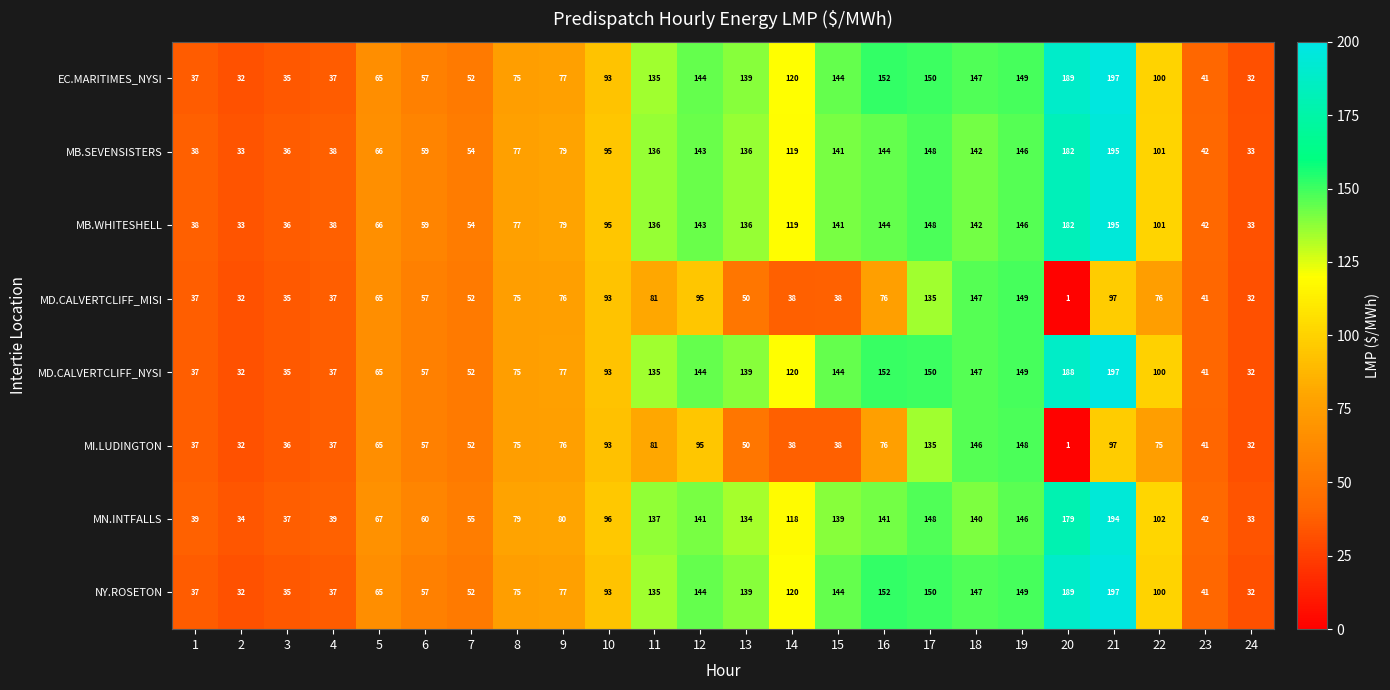

What is the difference between the MB.SEVENSISTERS values at 13 and 21?

59